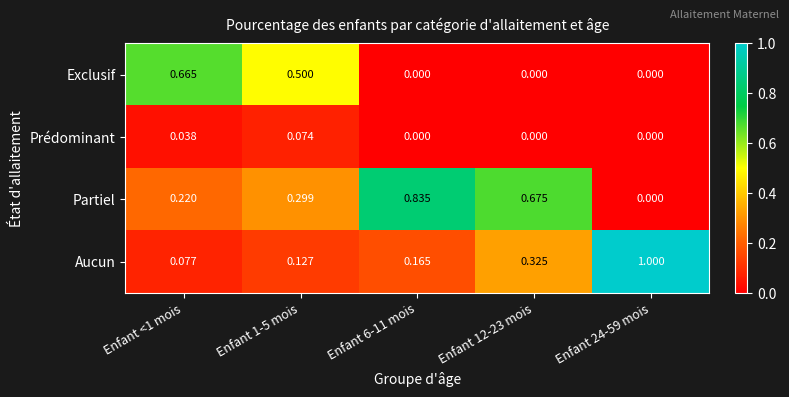

Is the value of Prédominant at Enfant <1 mois greater than the value of Aucun at Enfant 6-11 mois?

No